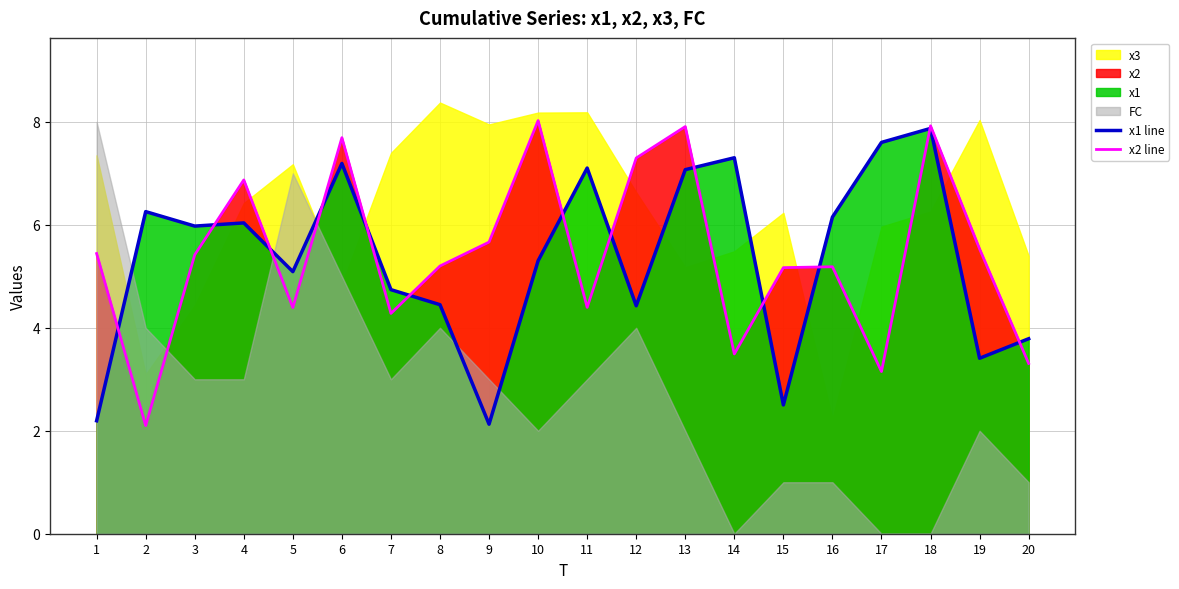

In x2 line, how many points are lower than both neighbors (excluding endpoints)?

6